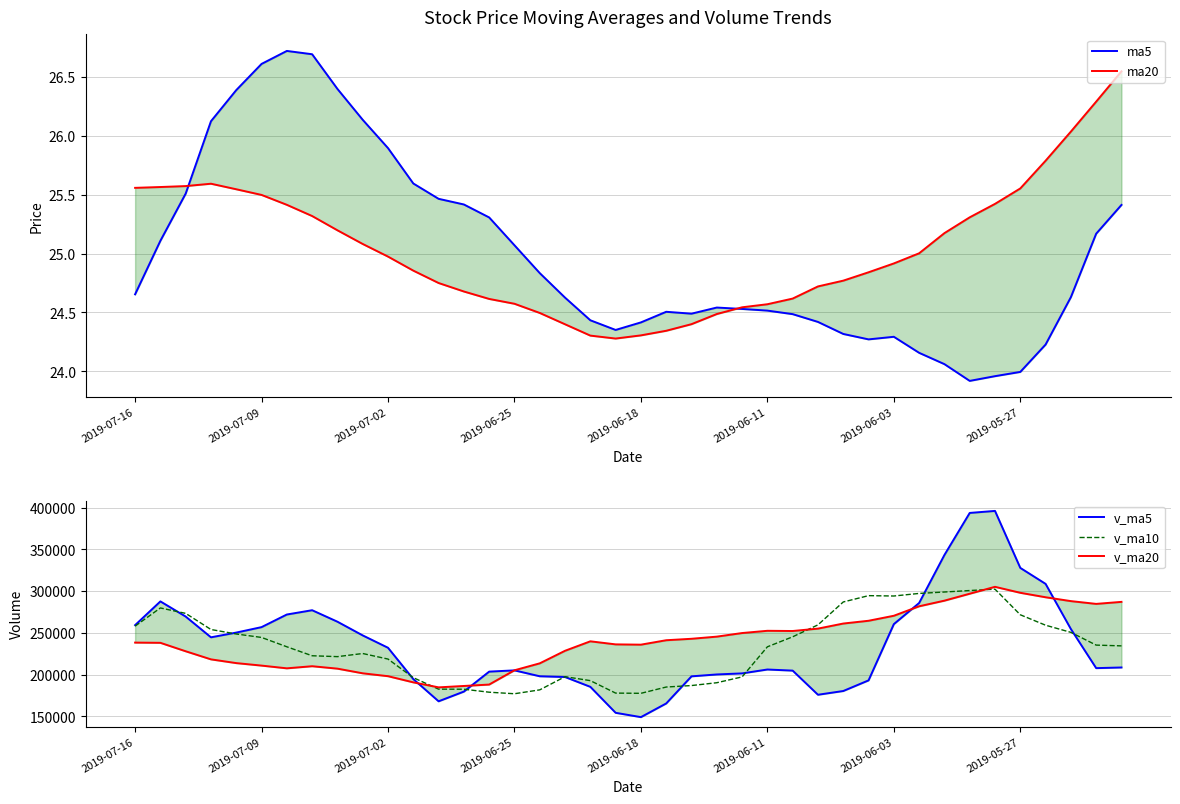

Which series changed the most between 21 and 29?

v_ma10